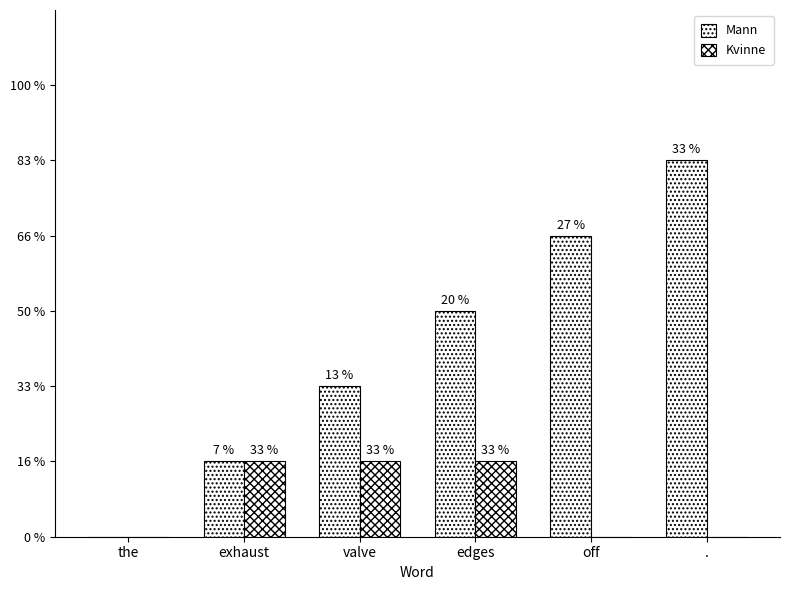

Does the chart contain any negative values?

No